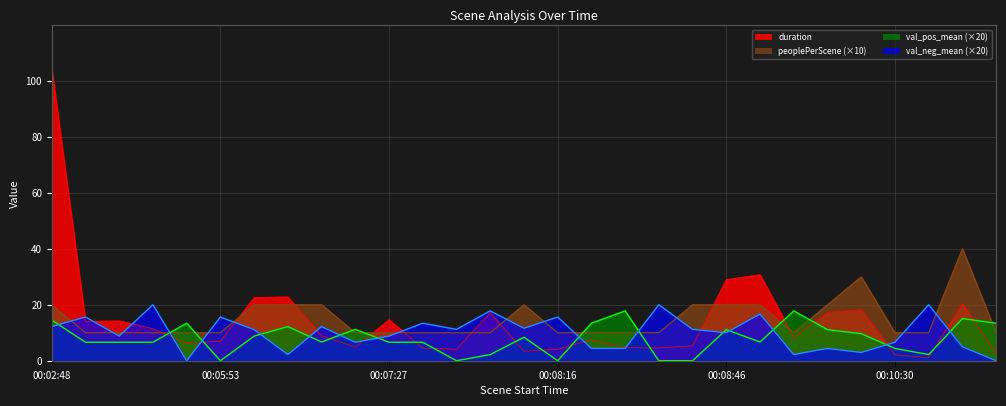

True or false: val_neg_mean and peoplePerScene cross at least once.

True